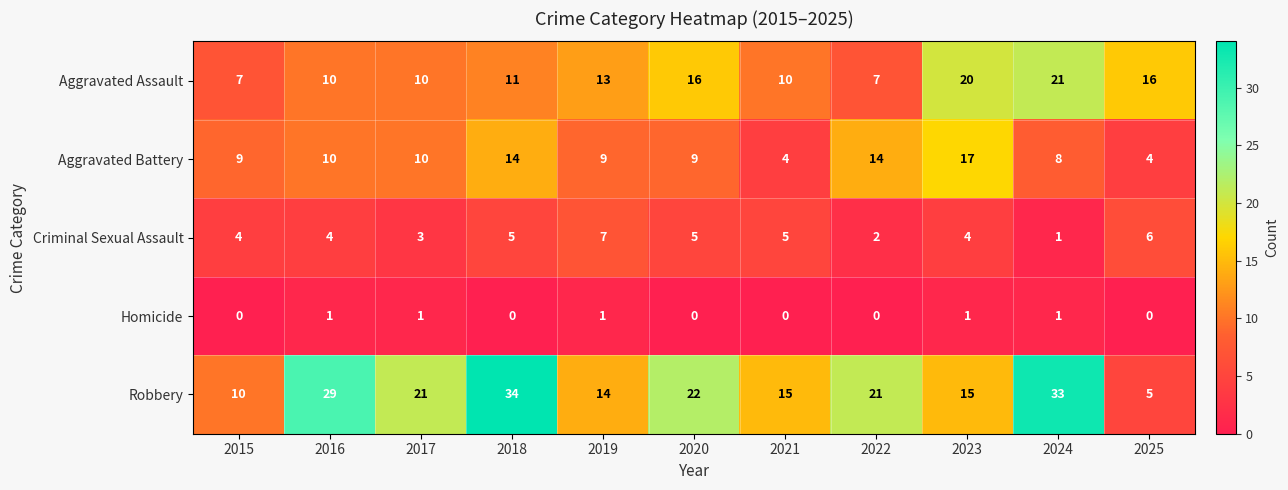

What is the average value of the Criminal Sexual Assault series?

4